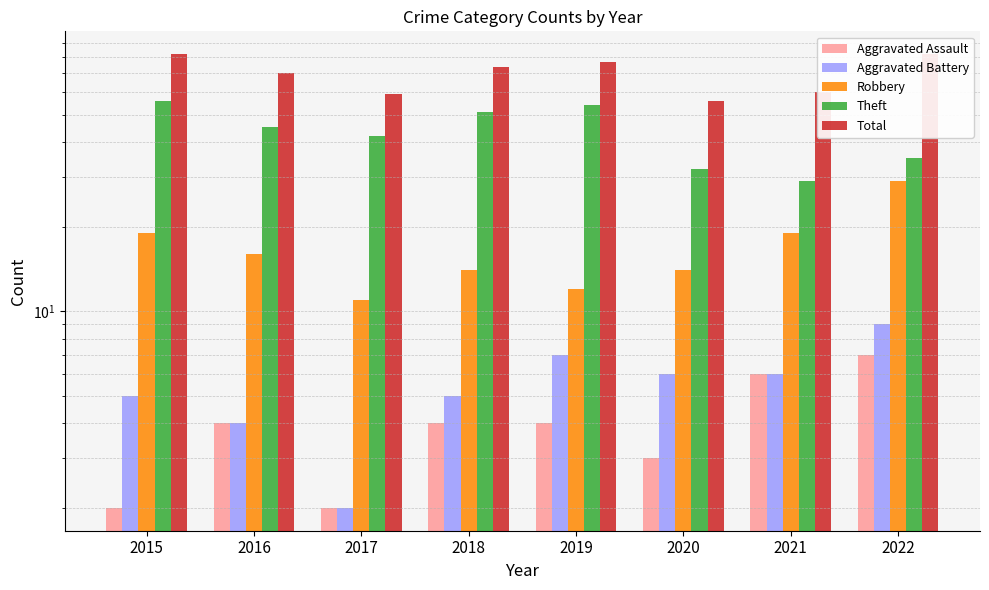

List the series in order of their peak value, highest first.

Total, Theft, Robbery, Aggravated Battery, Aggravated Assault